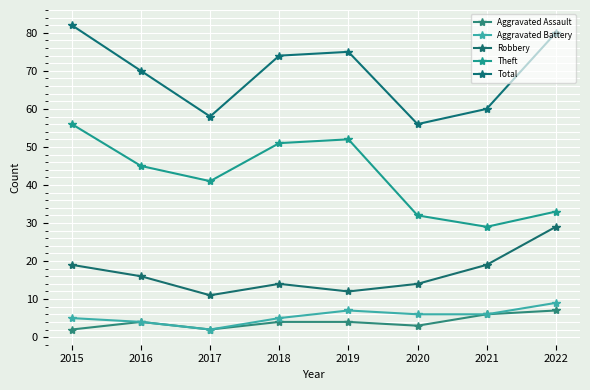

At how many categories does at least one series exceed 47?

8